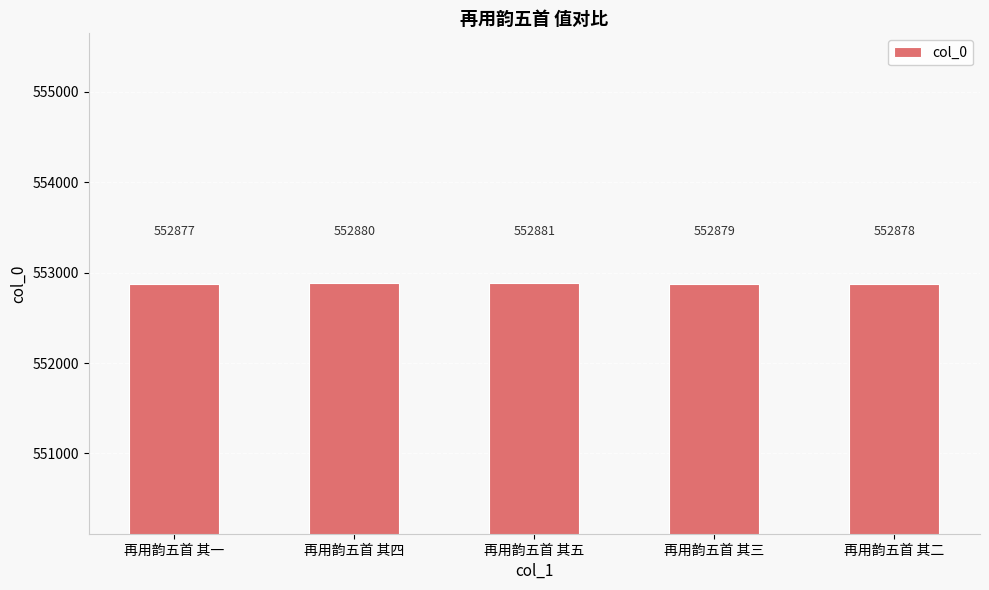

At which label does the data first exceed 552879?

再用韵五首 其四